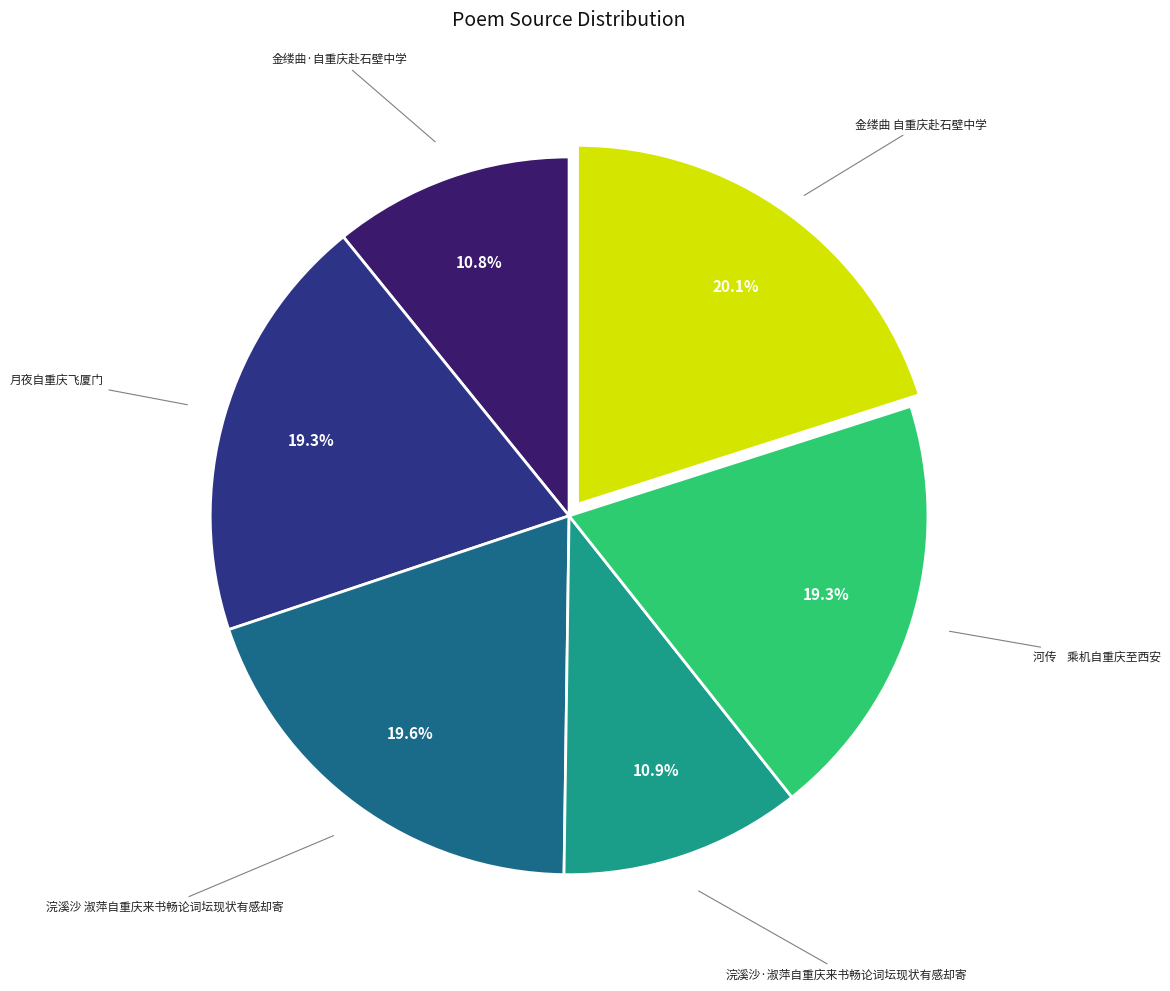

How many slices are in this pie chart?

6